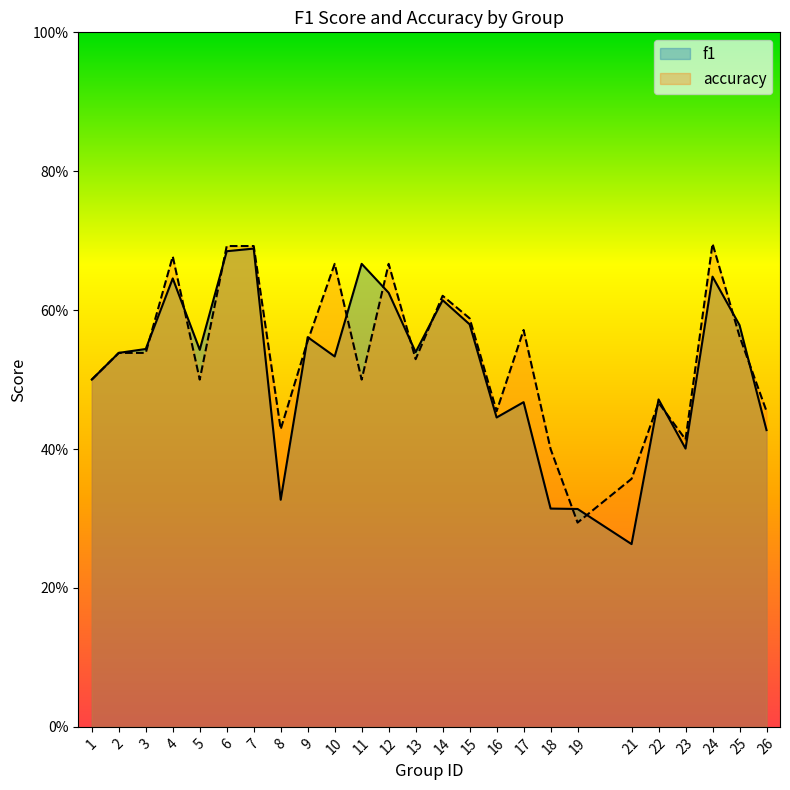

Rank the series at 4 from highest to lowest value.

accuracy, f1